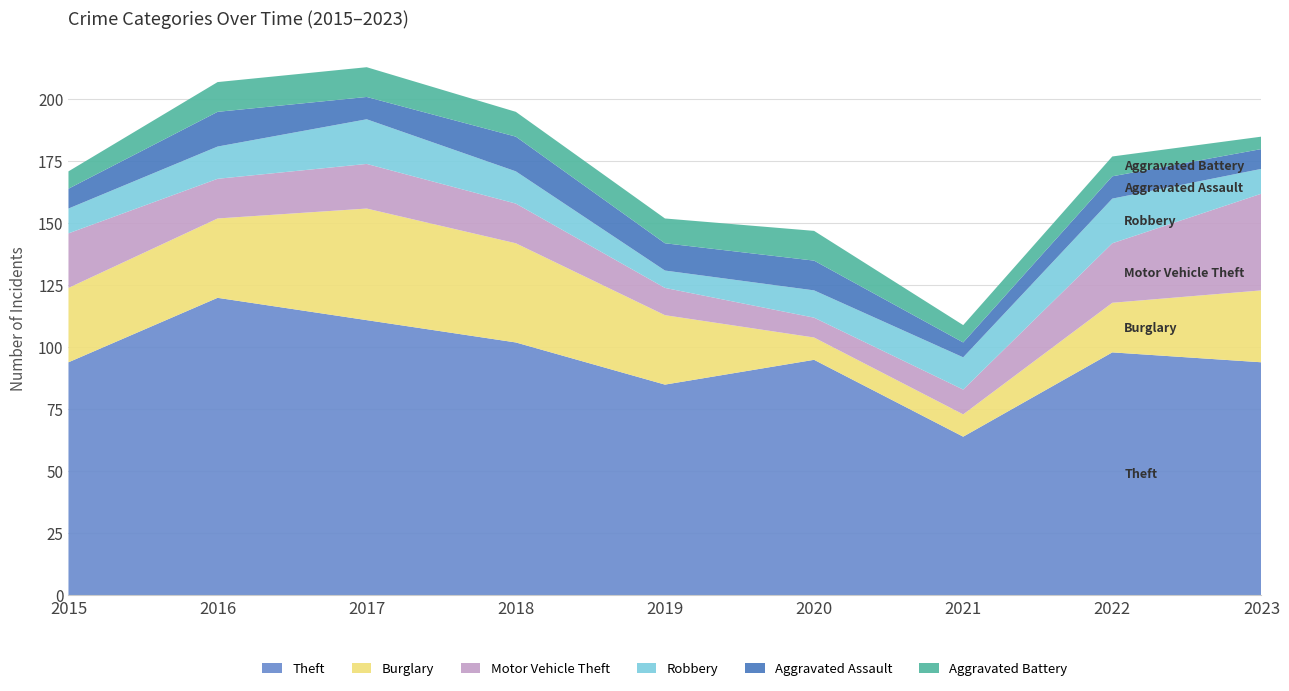

Reading left to right, what are all the values shown in this chart?

Theft: 94	120	111	102	85	95	64	98	94
Burglary: 30	32	45	40	28	9	9	20	29
Motor Vehicle Theft: 22	16	18	16	11	8	10	24	39
Robbery: 10	13	18	13	7	11	13	18	10
Aggravated Assault: 8	14	9	14	11	12	6	9	8
Aggravated Battery: 7	12	12	10	10	12	7	8	5